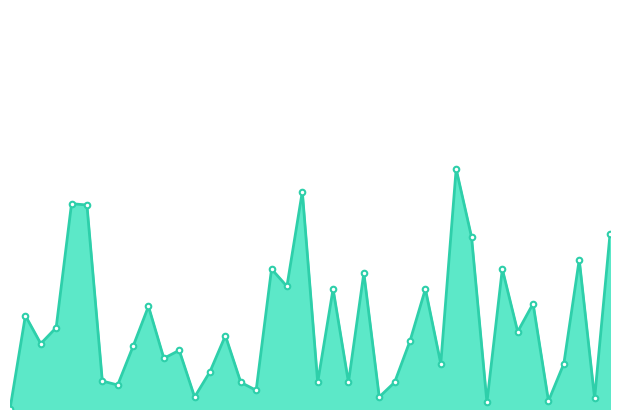

Which label corresponds to the largest value in the chart?

i29